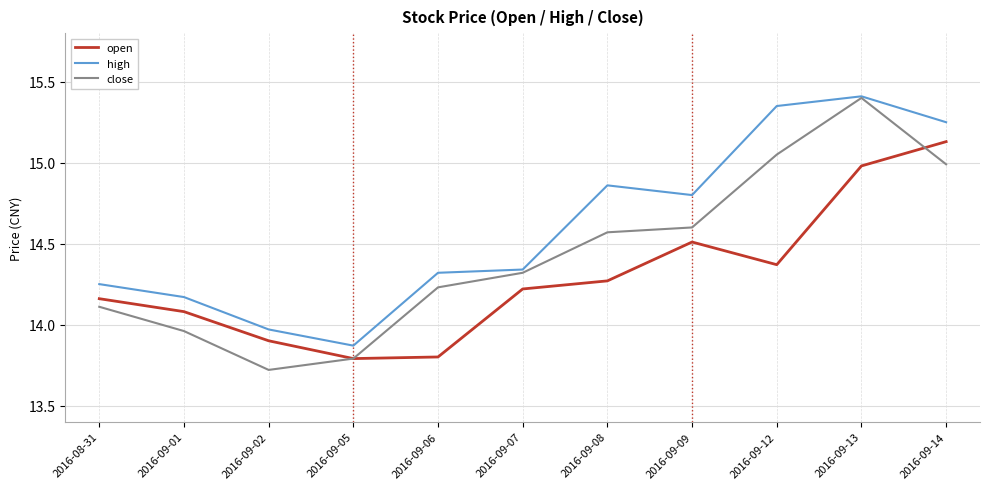

True or false: open and high cross at least once.

False